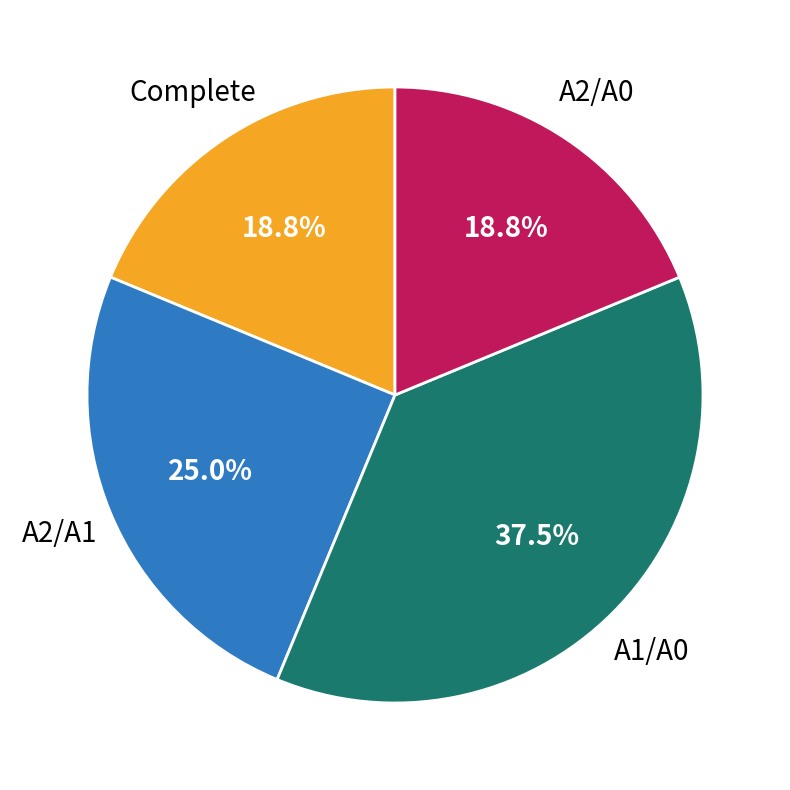

Approximately how many times larger is the value at A1/A0 compared to Complete?

2.0